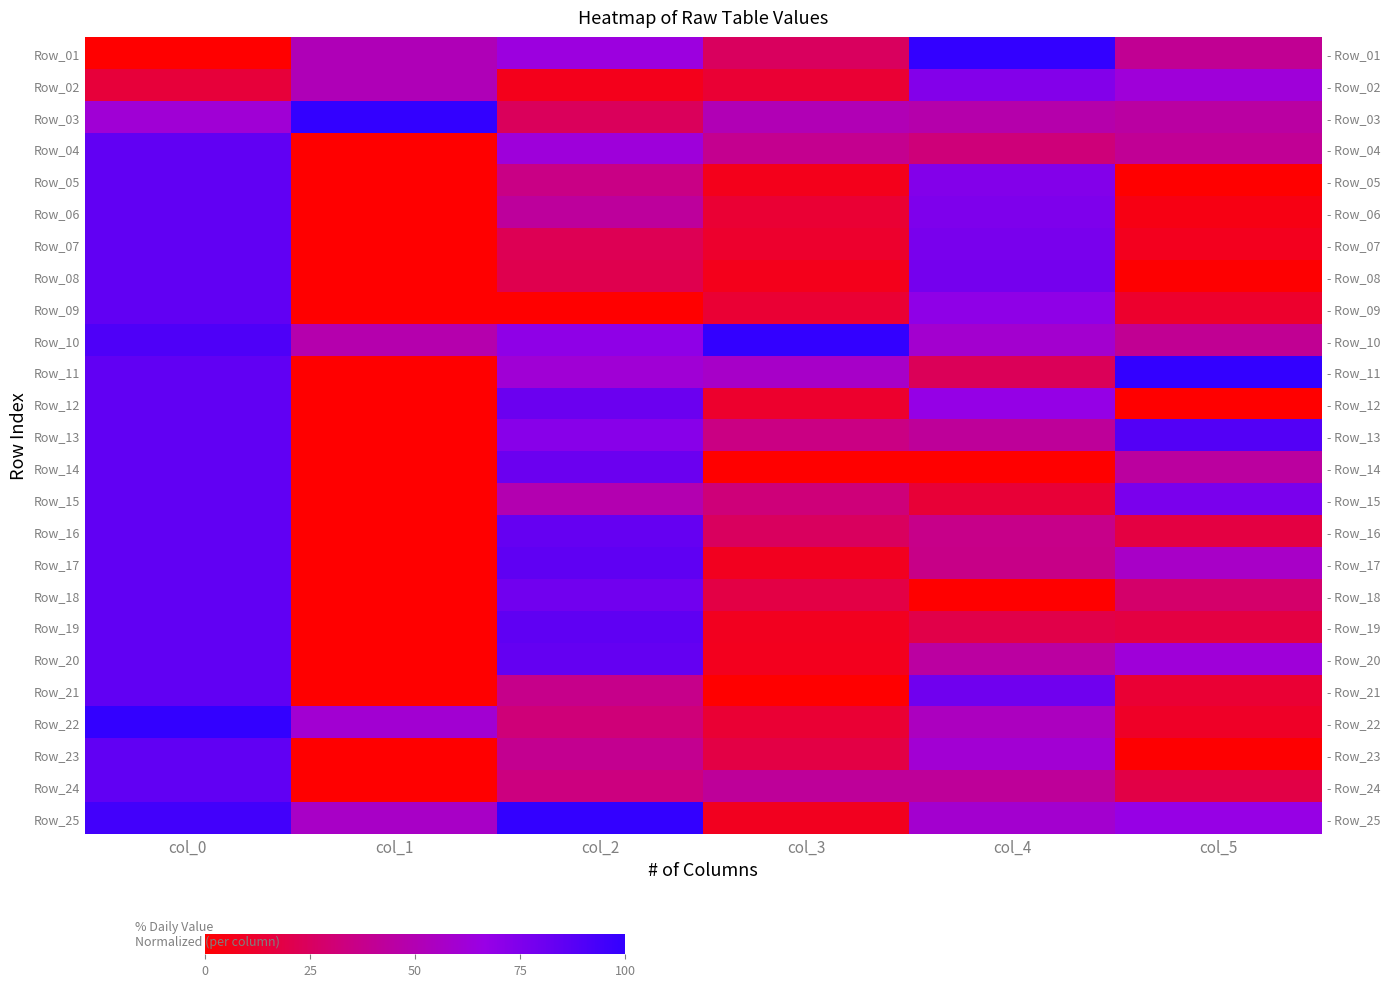

Rank the series by their maximum value, from highest to lowest.

Row_01, Row_03, Row_10, Row_11, Row_22, Row_25, Row_13, Row_17, Row_19, Row_04, Row_05, Row_06, Row_07, Row_08, Row_09, Row_12, Row_14, Row_15, Row_16, Row_18, Row_20, Row_21, Row_23, Row_24, Row_02